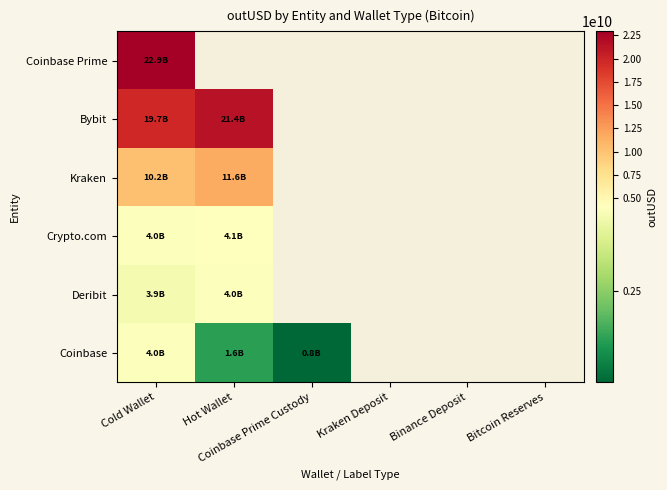

How many categories are shown in the chart?

6